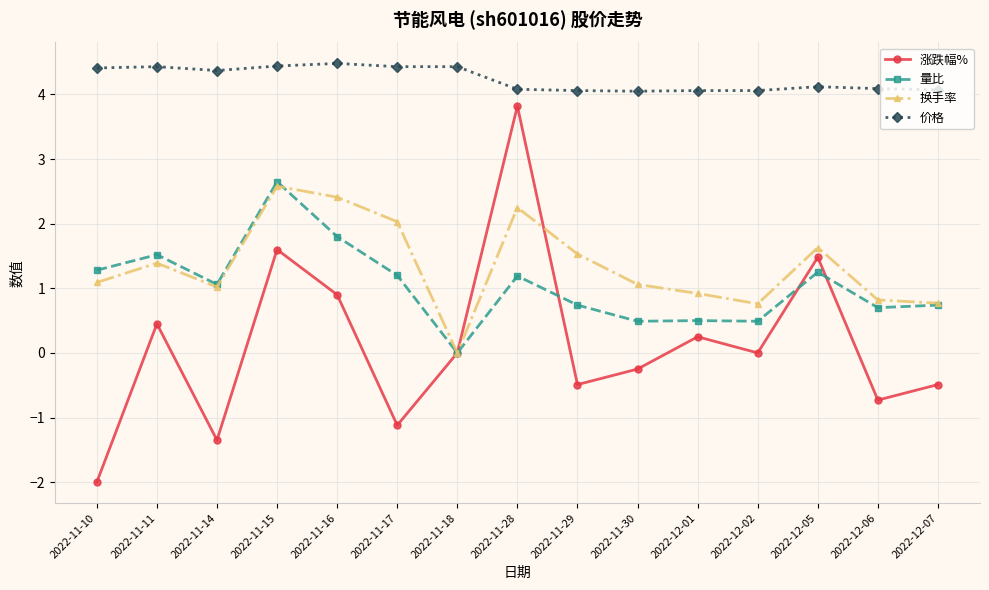

Which series has the largest range (max minus min)?

涨跌幅%